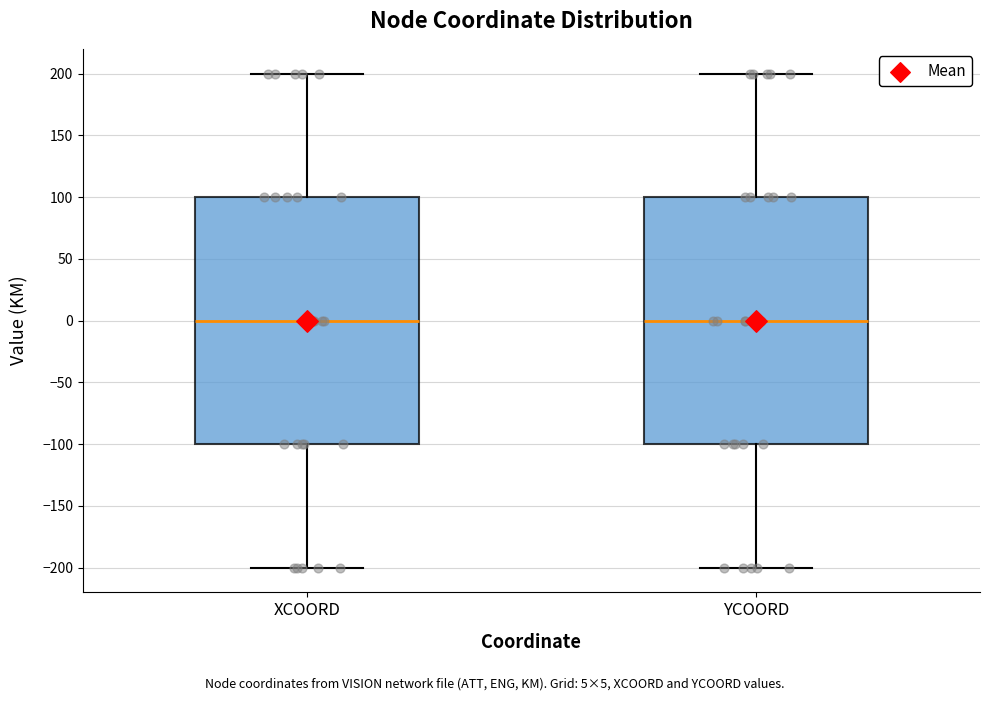

Reading left to right, transcribe this box plot: for each box, give where its median line is, the range the box spans, and where its two whiskers end, as read against the y-axis. The values are not printed on the chart, so give them approximately, as read against the axis.

XCOORD: median 0, box -100 to 100, whiskers -200 to 200
YCOORD: median 0, box -100 to 100, whiskers -200 to 200